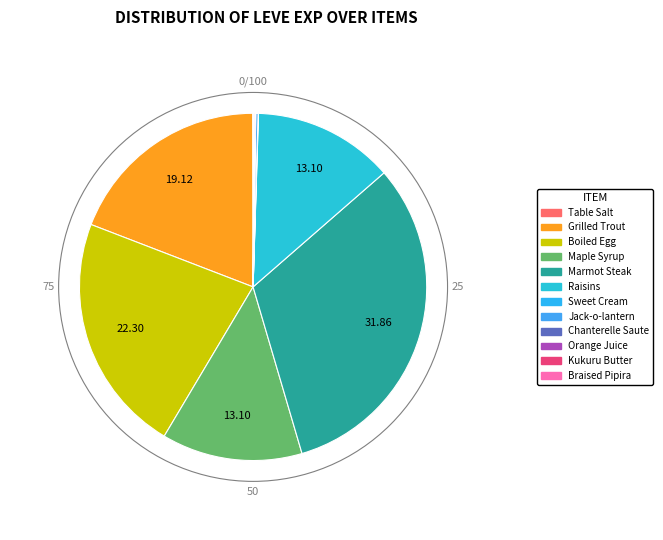

Combined, do Table Salt and Raisins account for over 50%?

No